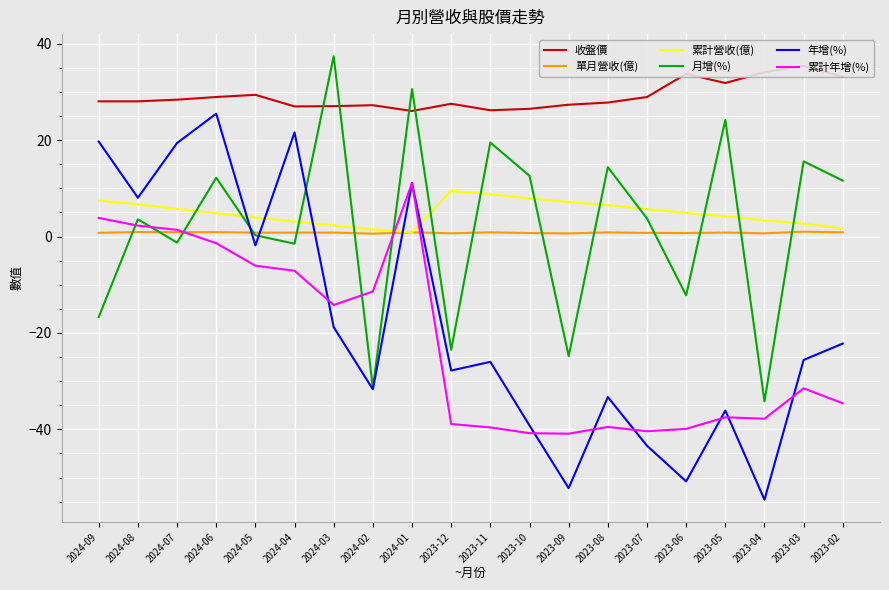

Which category has the lowest value in the 收盤價 series?

2024-01